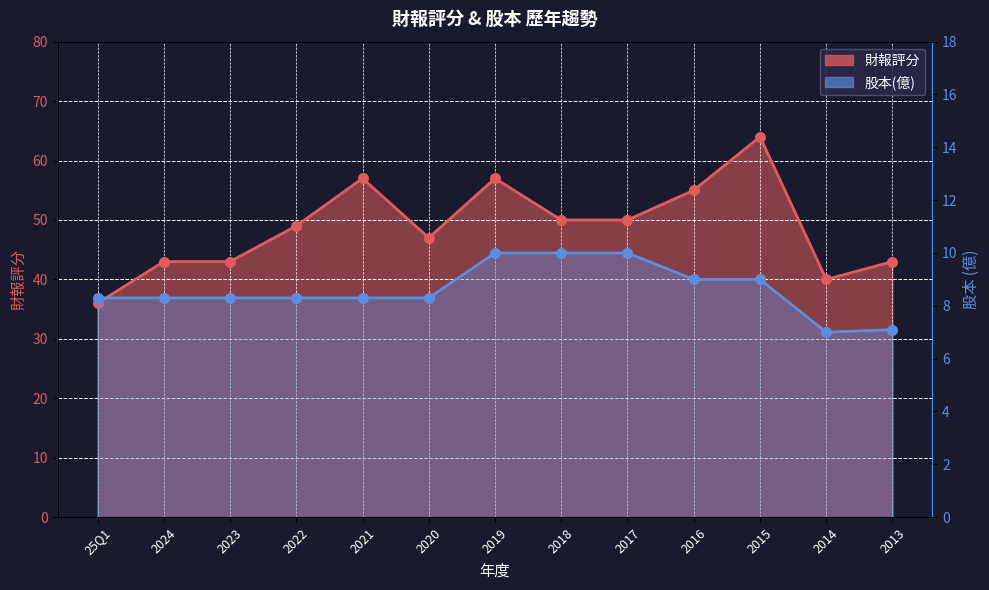

At how many categories does at least one series exceed 8?

13